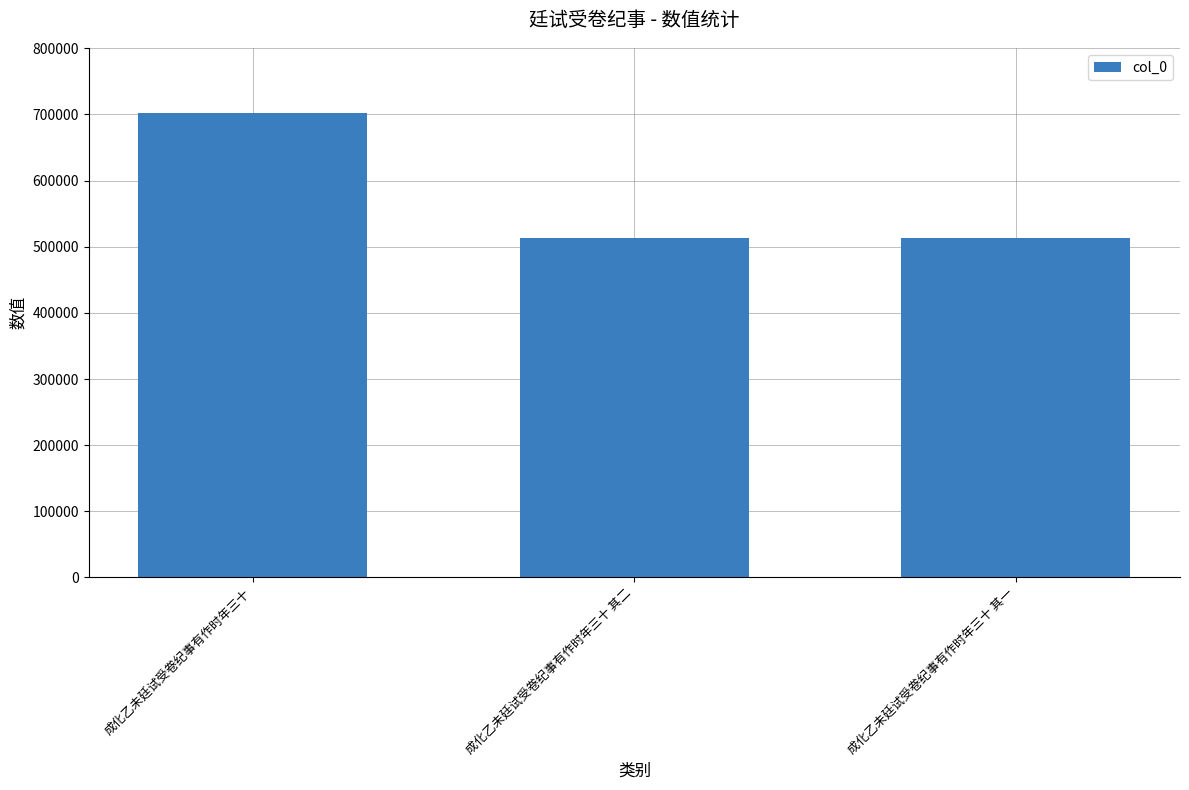

What is the ratio of the value at 成化乙未廷试受卷纪事有作时年三十 其一 to the value at 成化乙未廷试受卷纪事有作时年三十 其二?

1.0